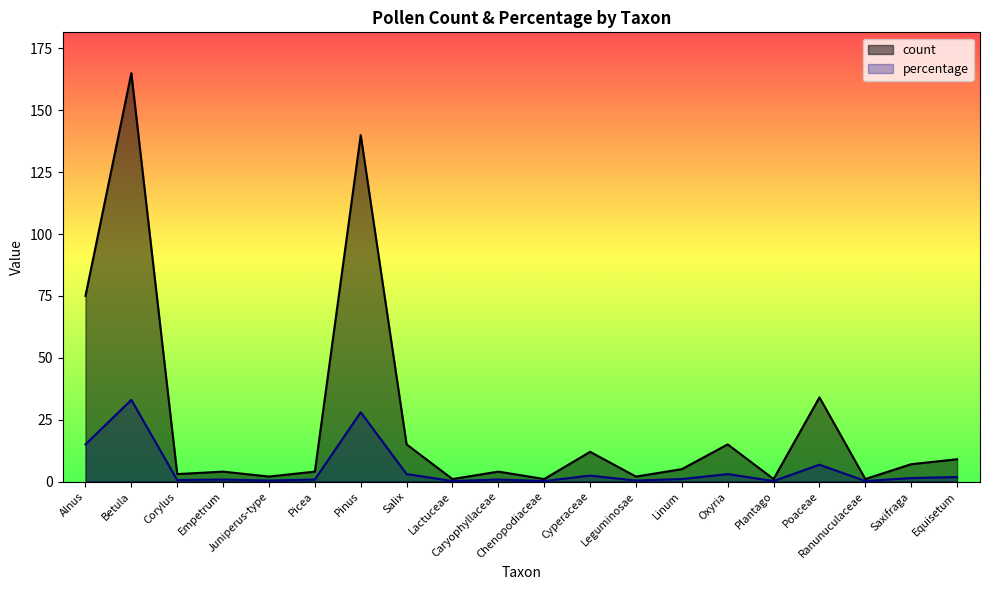

True or false: percentage and count cross at least once.

False